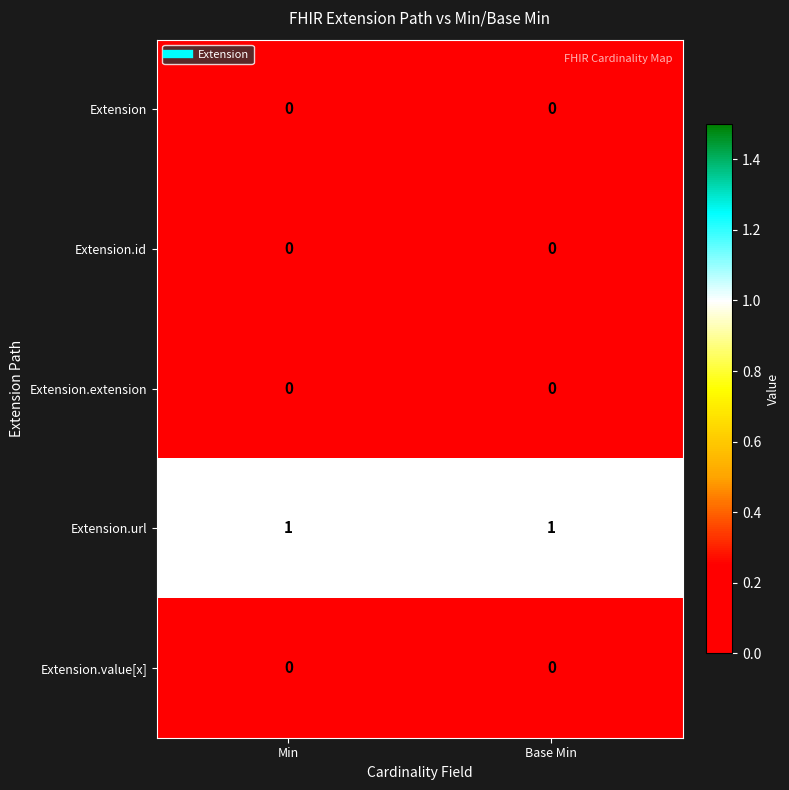

Reading left to right, transcribe all the data shown in this chart.

Extension: 0	0
Extension.id: 0	0
Extension.extension: 0	0
Extension.url: 1	1
Extension.value[x]: 0	0